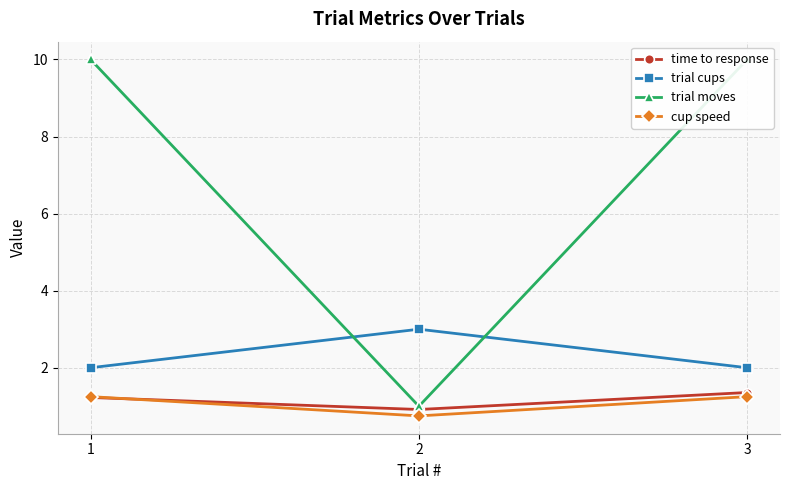

Between 1 and 2, which series saw the biggest shift?

trial moves